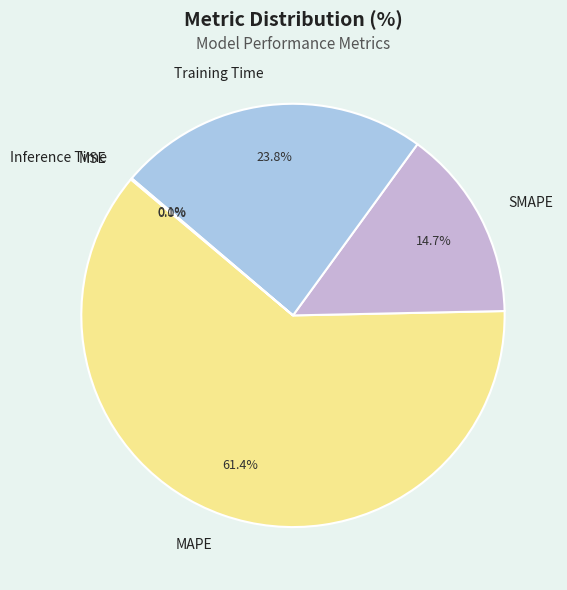

To the nearest percent, what is the average slice percentage?

20%